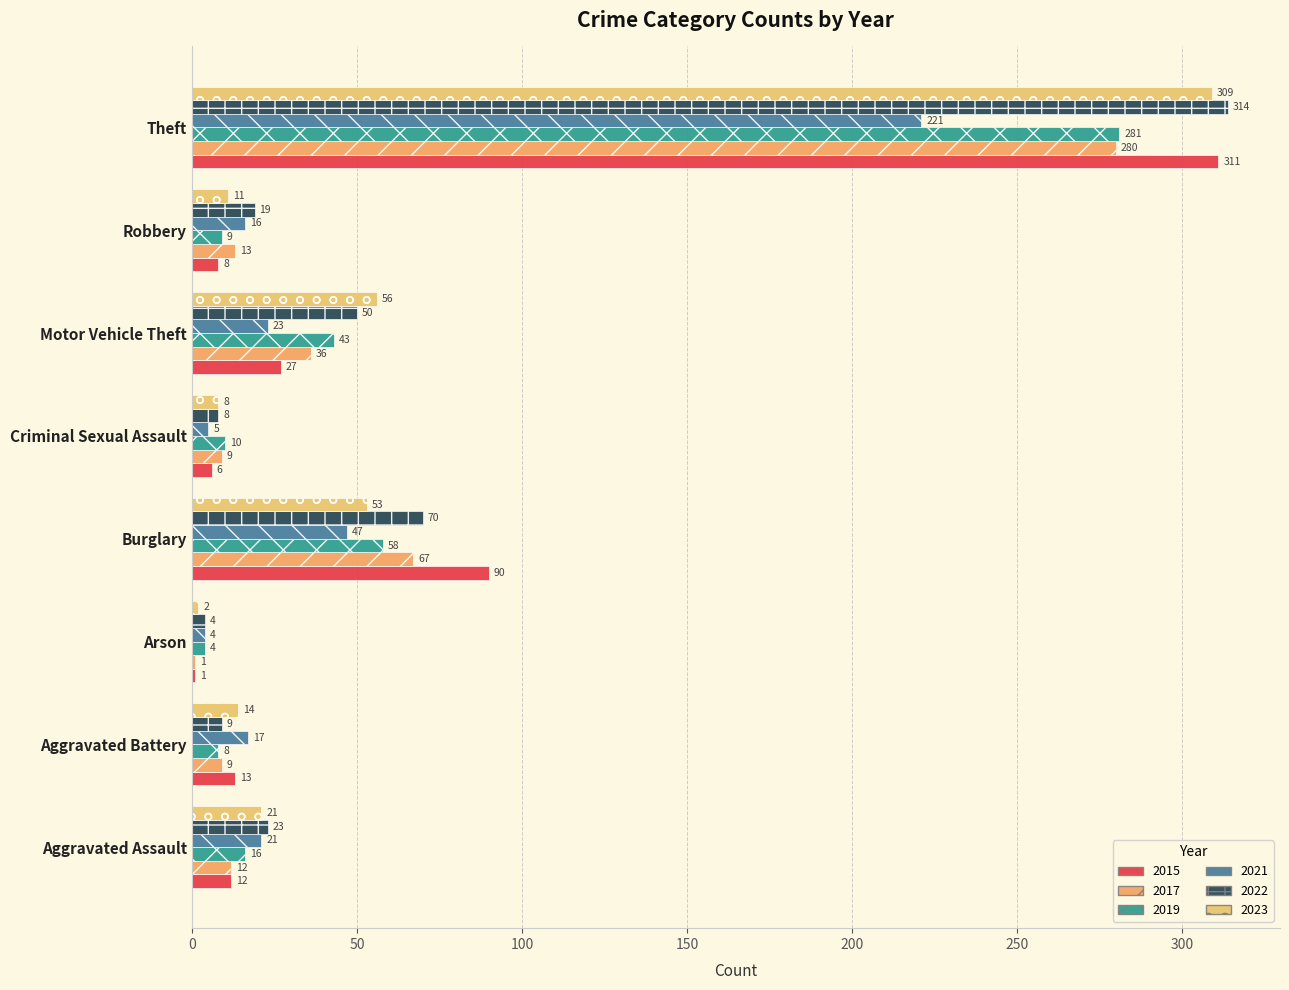

What are all the series names shown in the legend?

2015, 2017, 2019, 2021, 2022, 2023